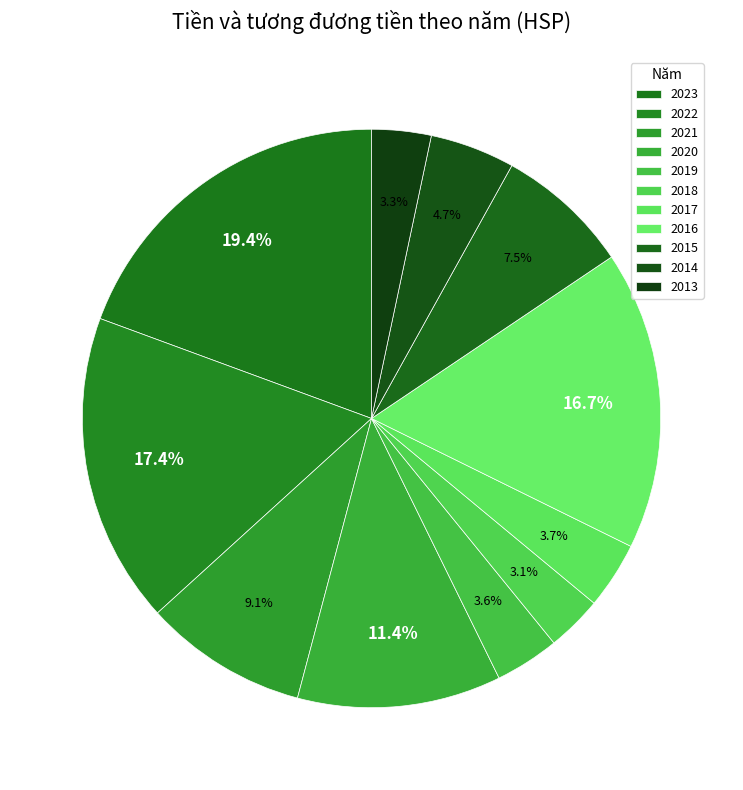

Is there a majority slice in this chart?

No